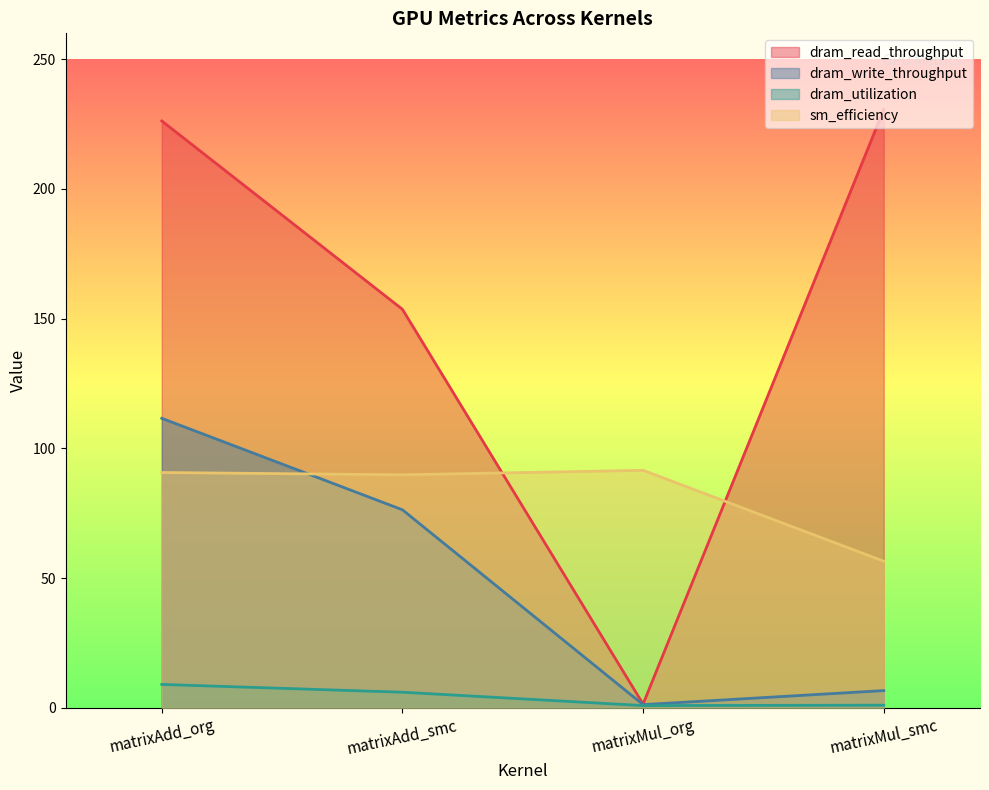

At which category is the sum across all series the highest?

matrixAdd_org